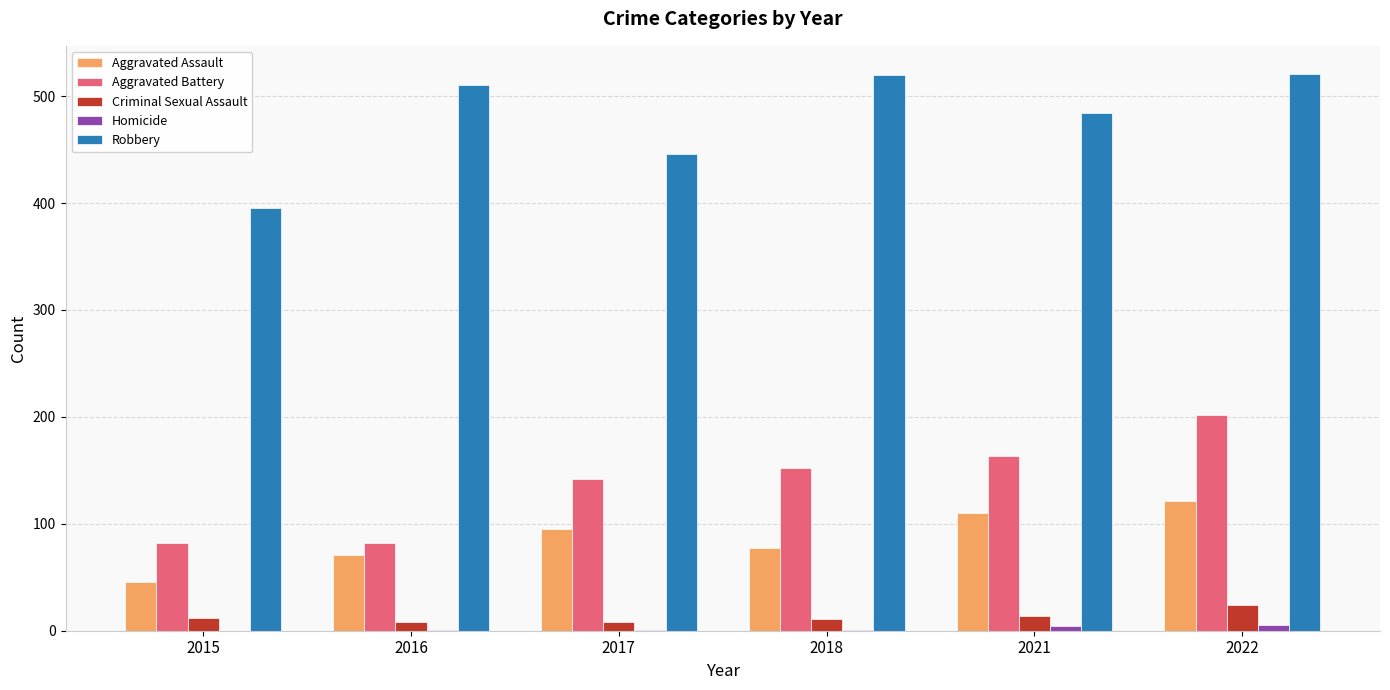

What is the highest value of the Aggravated Battery series?

202